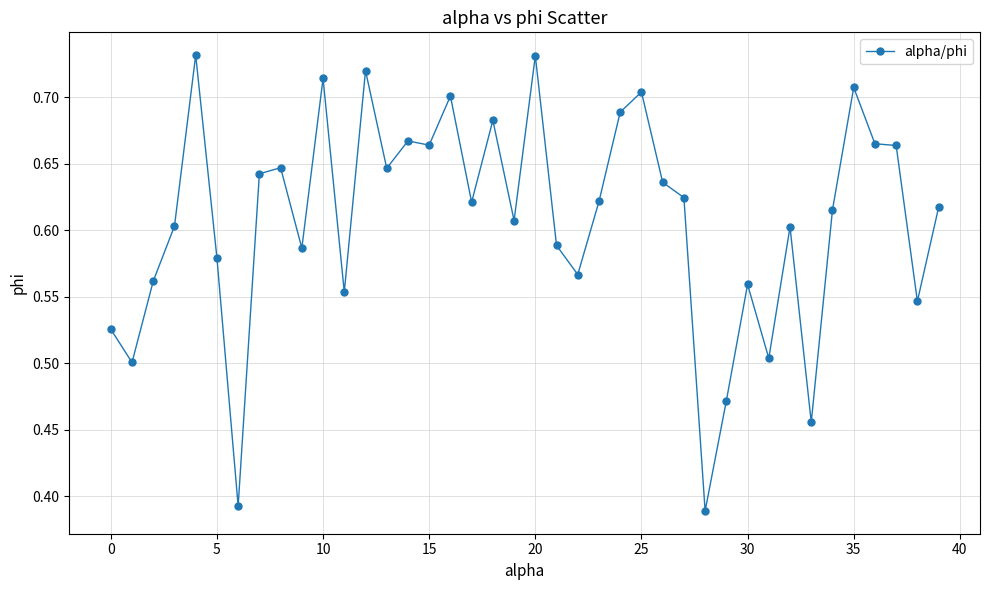

What is the difference between the maximum and minimum values?

0.3